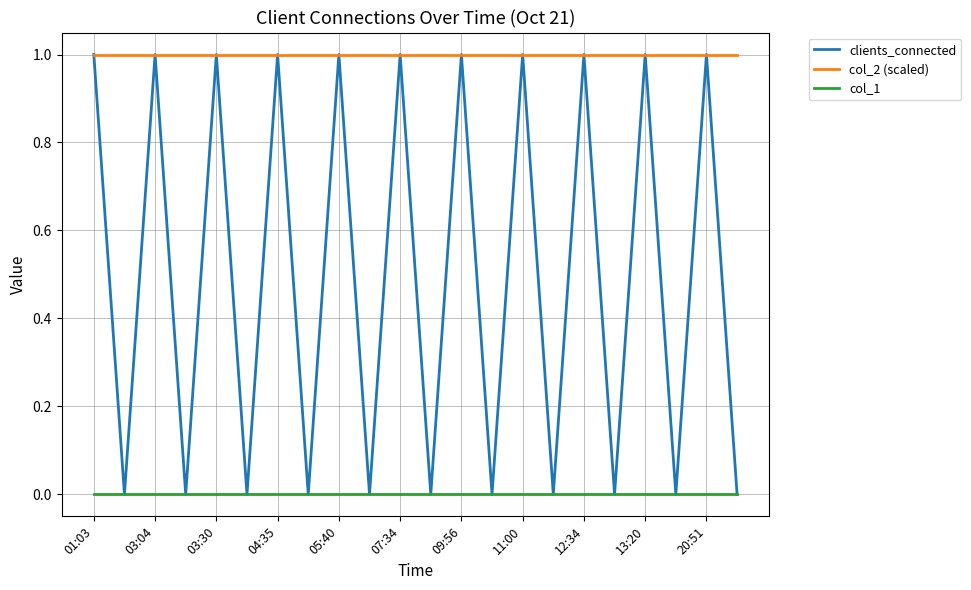

How many lines are shown in the chart?

3